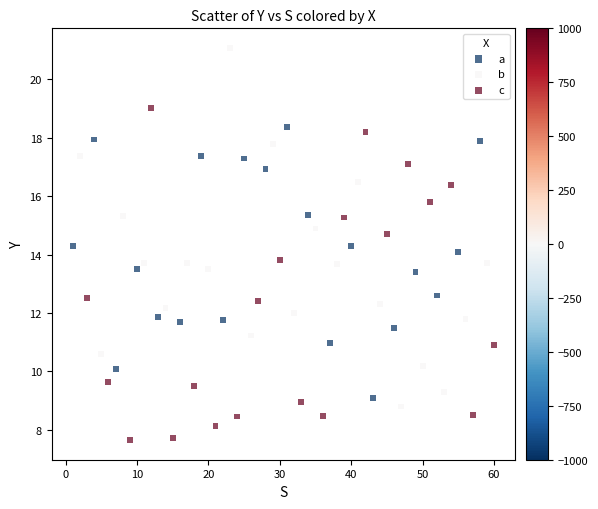

Which series contains the lowest Y value?

c